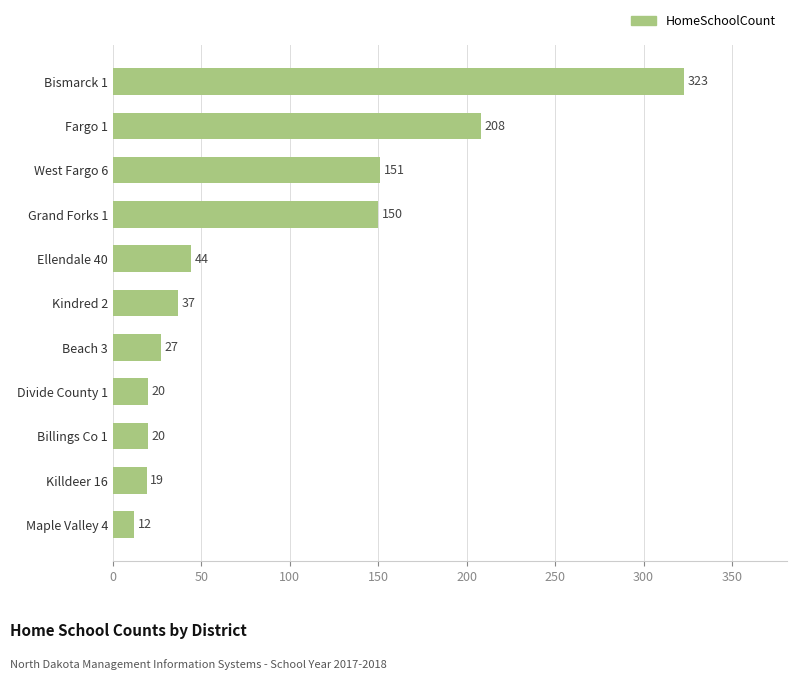

Read the value at Maple Valley 4.

12